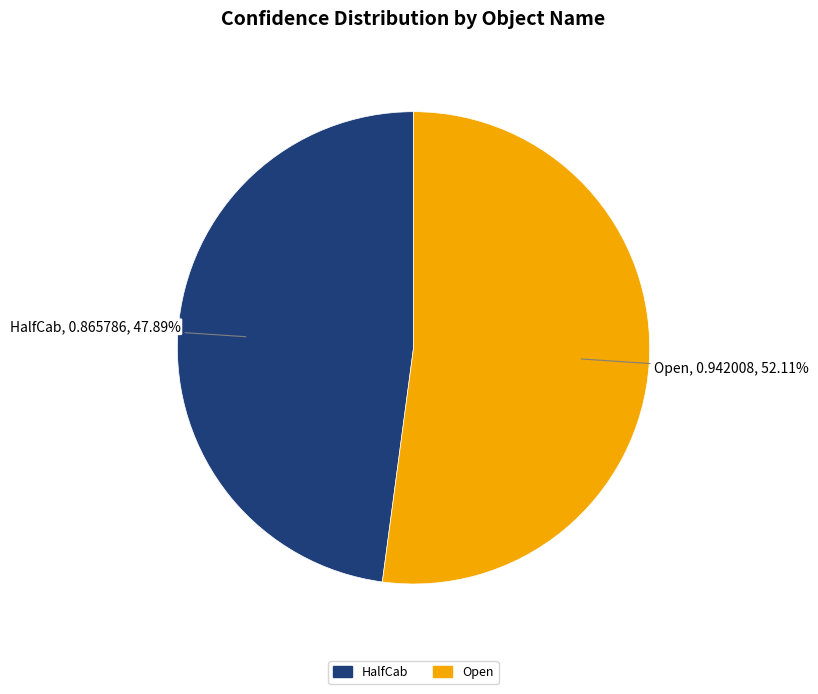

Rank the categories by value from highest to lowest.

Open, HalfCab